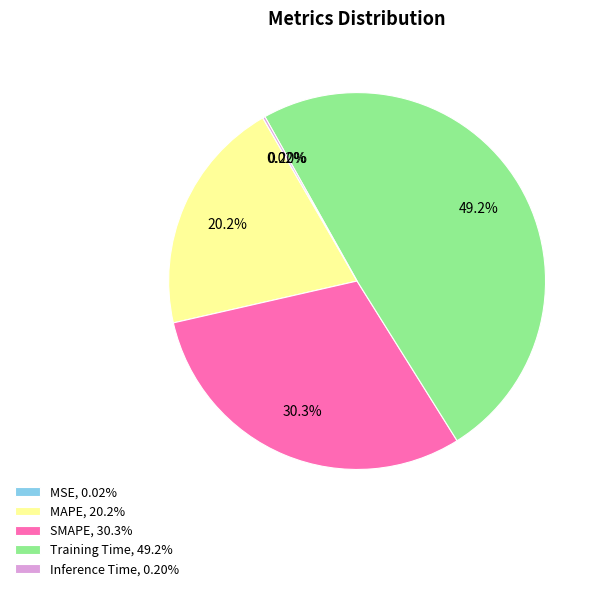

What percentage is NOT represented by SMAPE?

69.7%